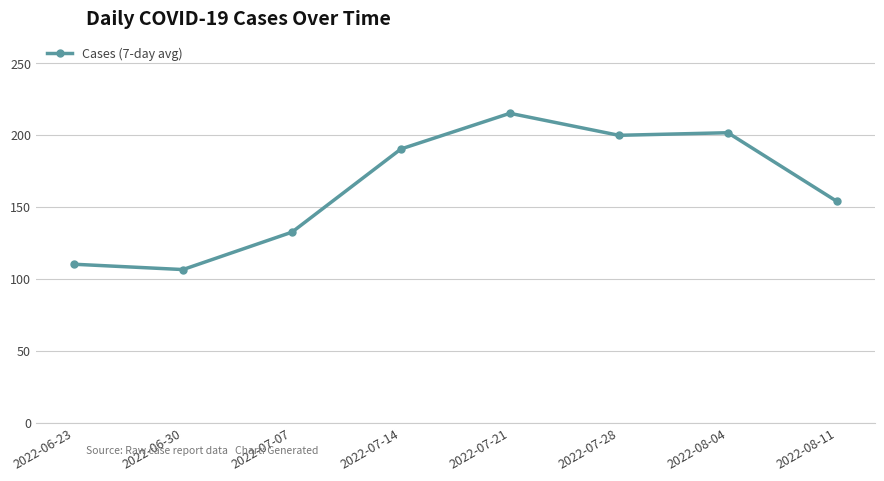

Reading right to left, list all the values displayed in this chart.

153.7	201.4	199.6	214.9	190.1	132.3	106.3	110.0